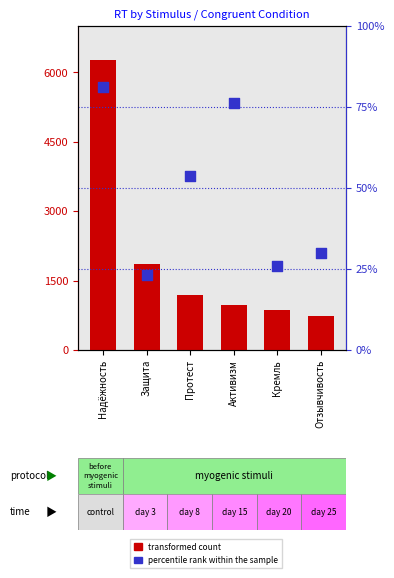

Which series contains the lowest Y value?

transformed count